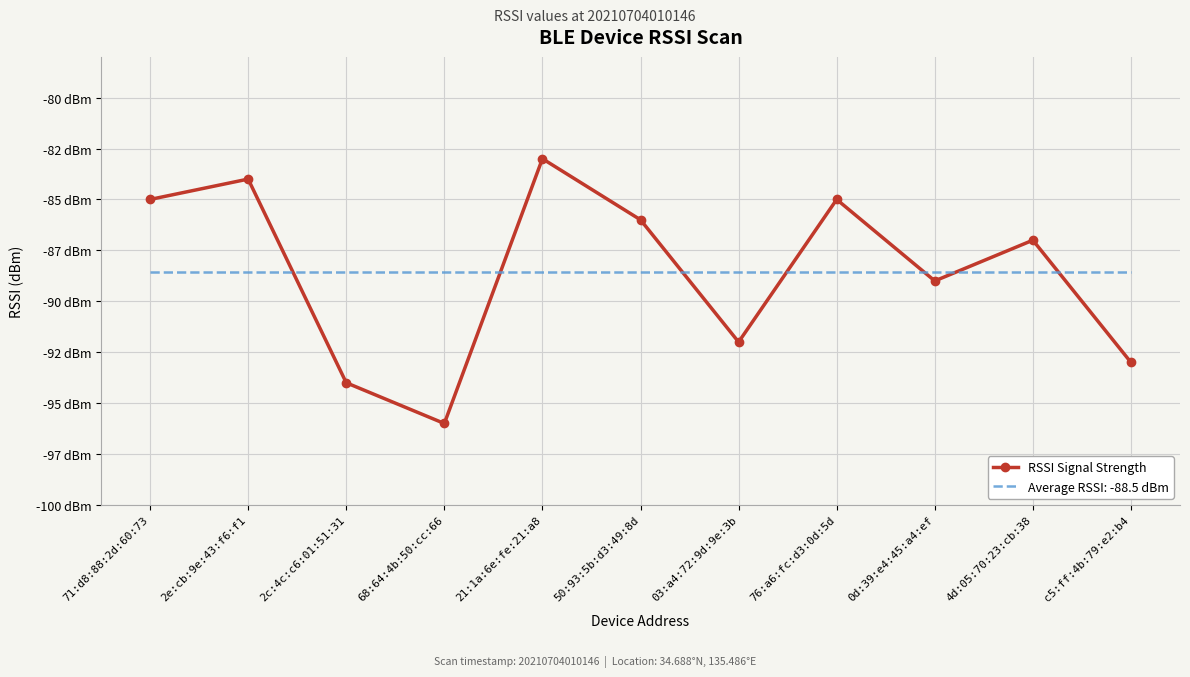

What are all the series names shown in the legend?

RSSI Signal Strength, Average RSSI: -88.5 dBm